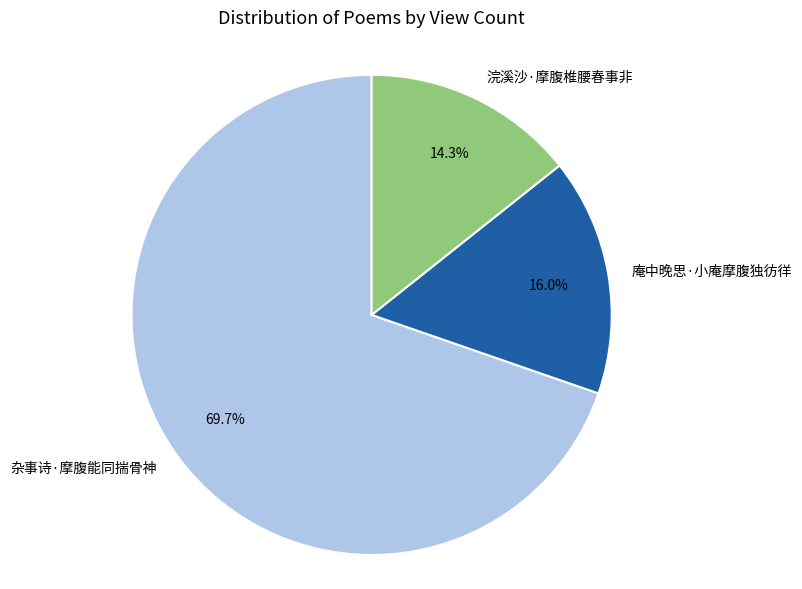

How many slices are in this pie chart?

3